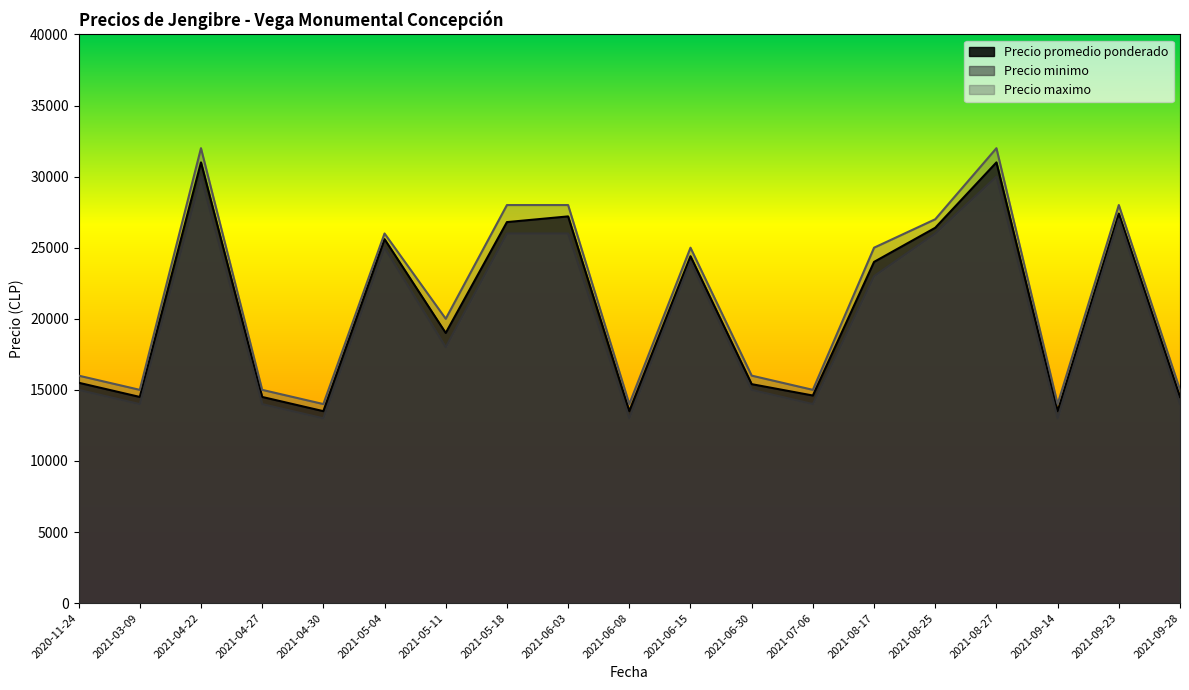

What is the difference between the Precio promedio ponderado values at 2021-05-04 and 2021-04-27?

11100